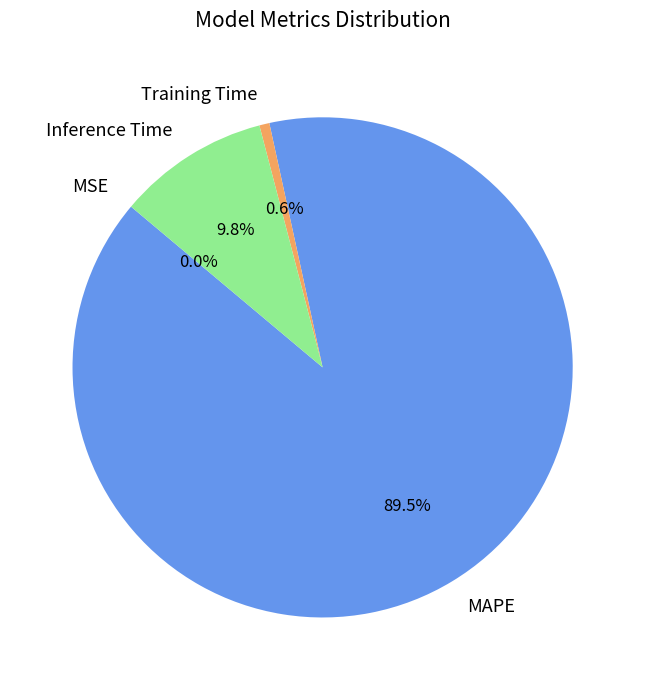

What is the largest slice in the pie chart?

MAPE